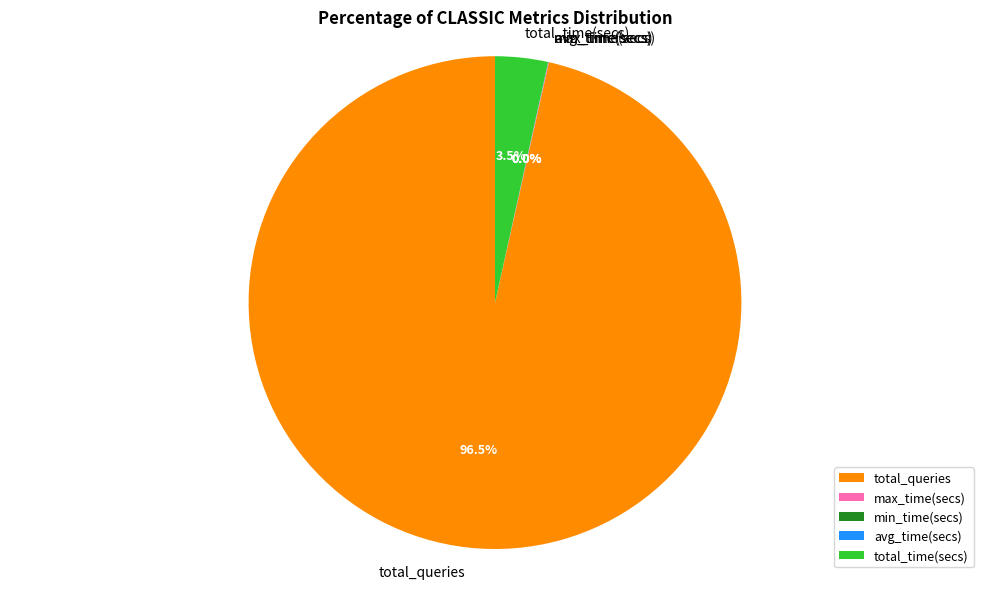

Is there any slice that represents more than half of the pie?

Yes